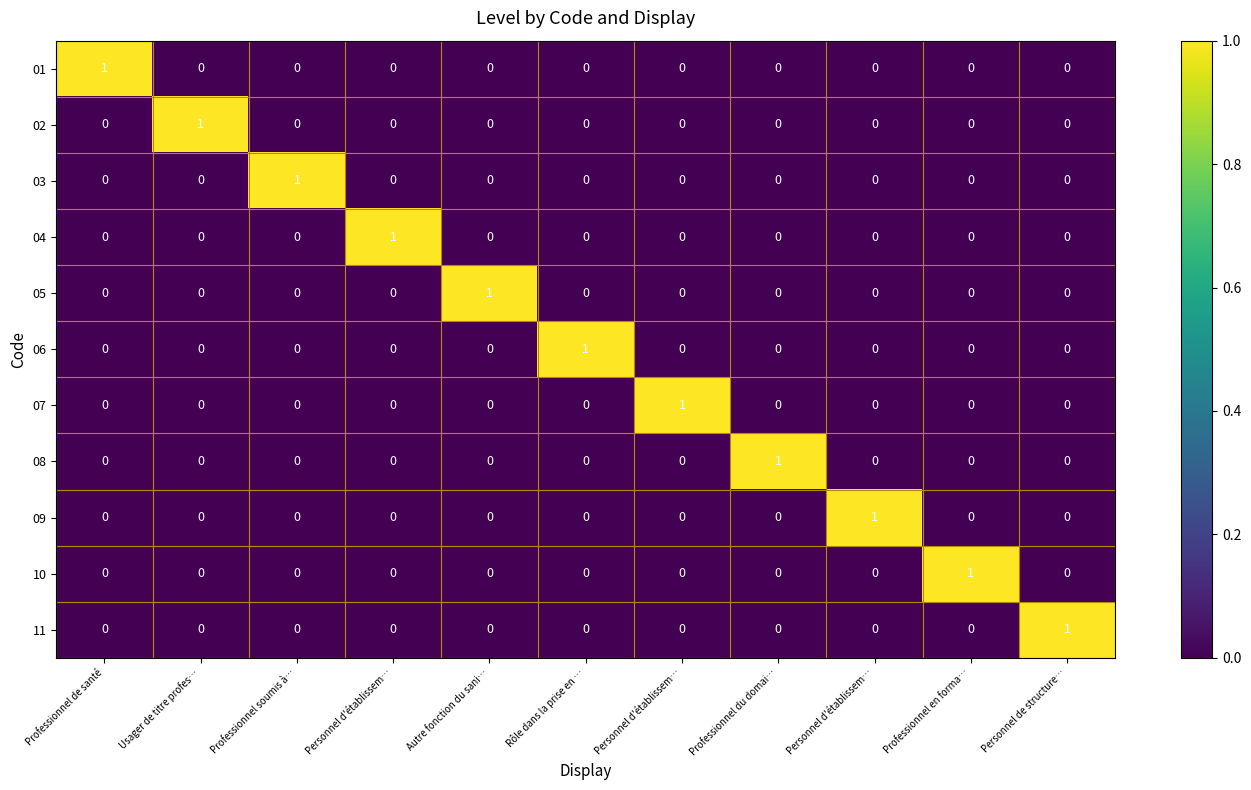

Between Professionnel du domai… and Professionnel en forma…, which series saw the biggest shift?

08